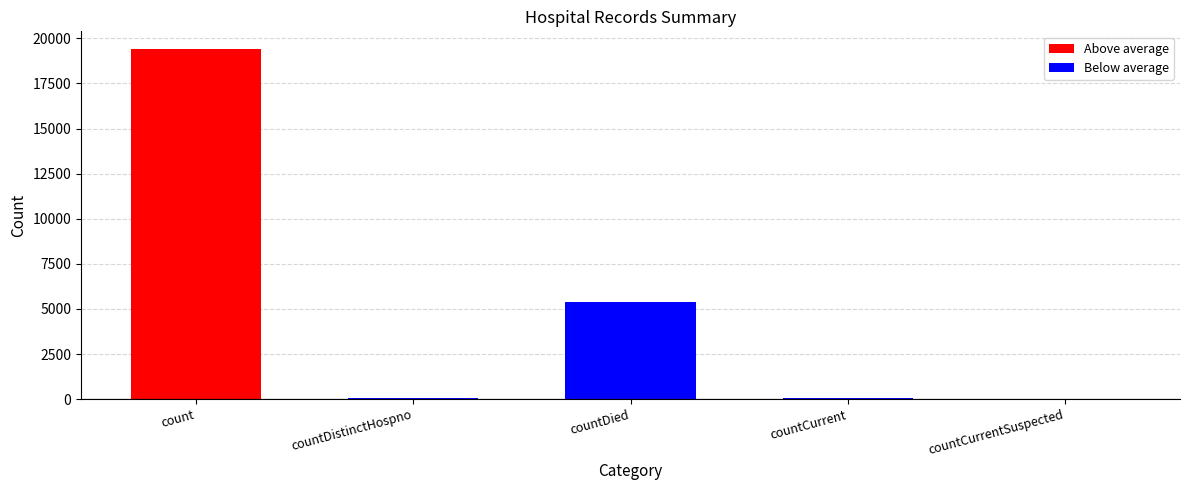

Between countCurrentSuspected and countDied, which is larger?

countDied